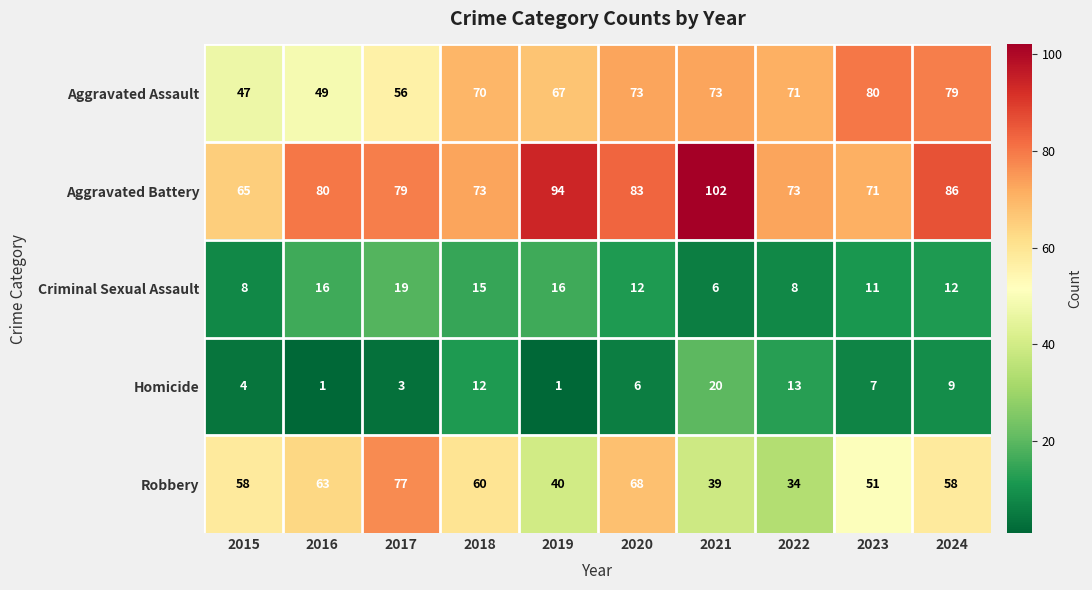

Count the number of categories in the chart.

10